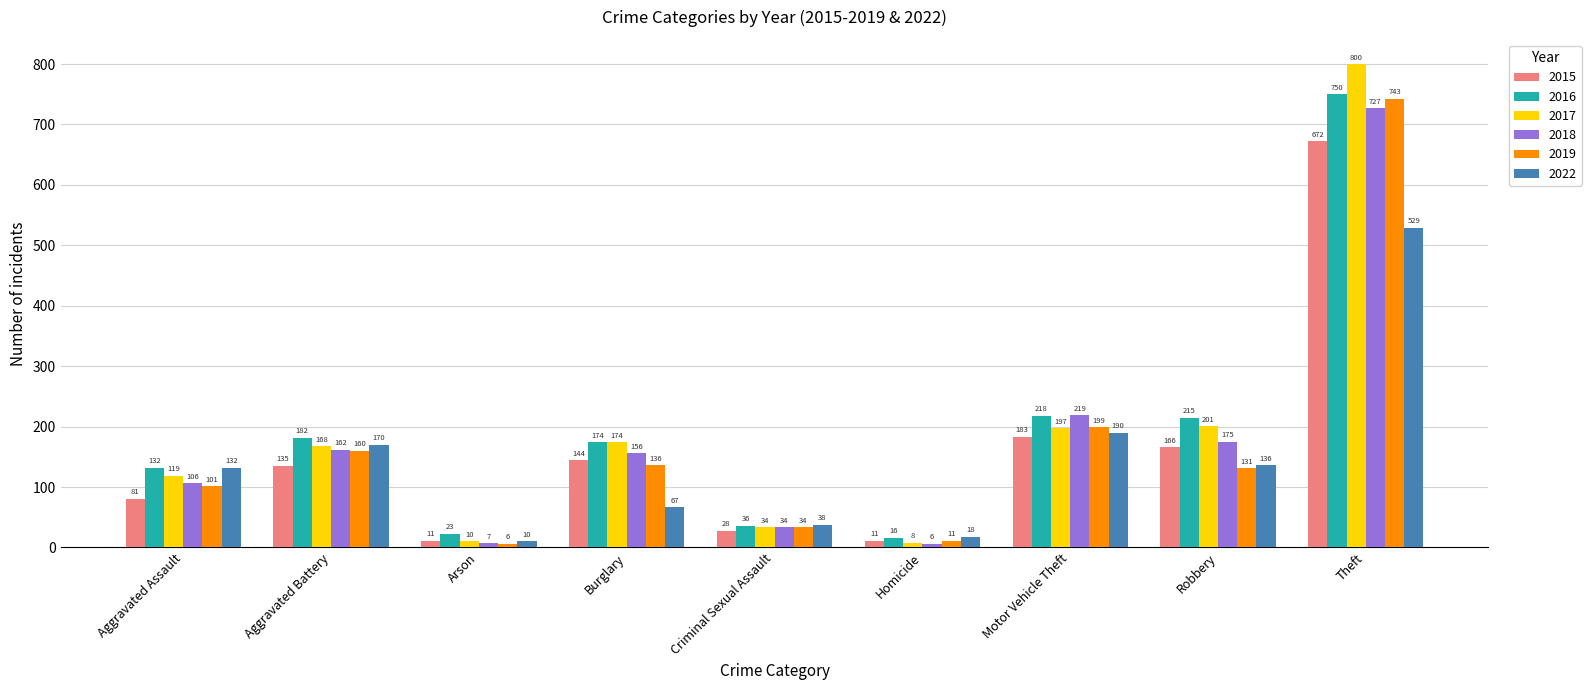

How many bars are there in total?

54